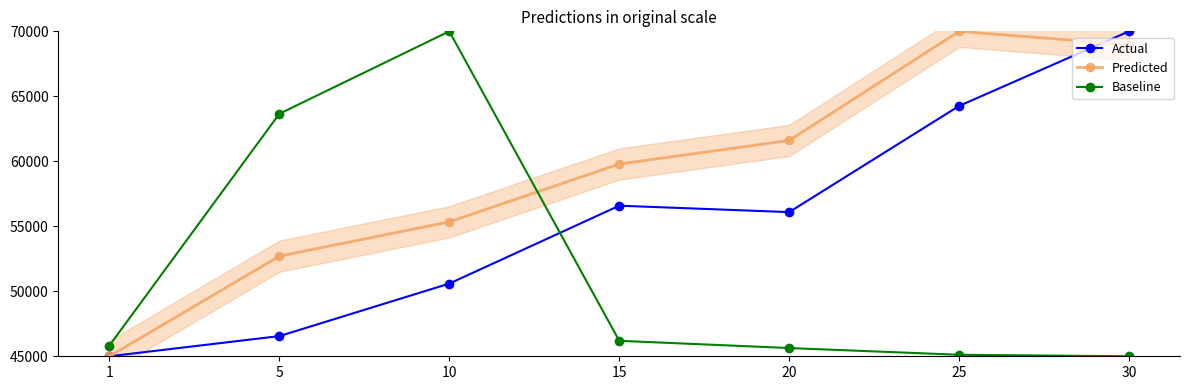

How many lines are shown in the chart?

3